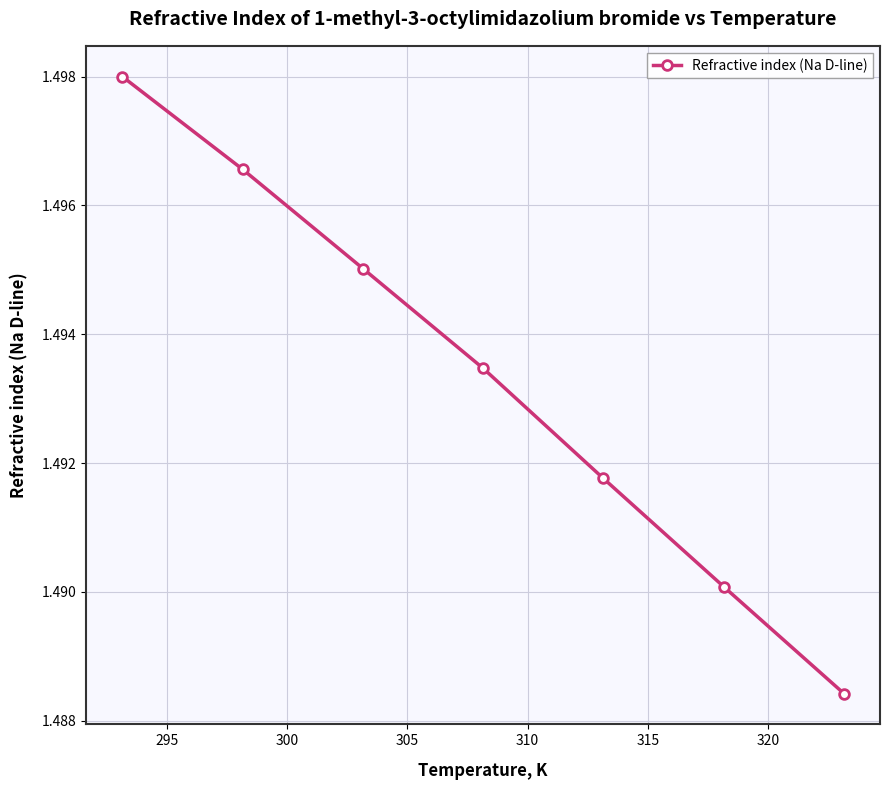

Count the values in the range 1 to 2.

7